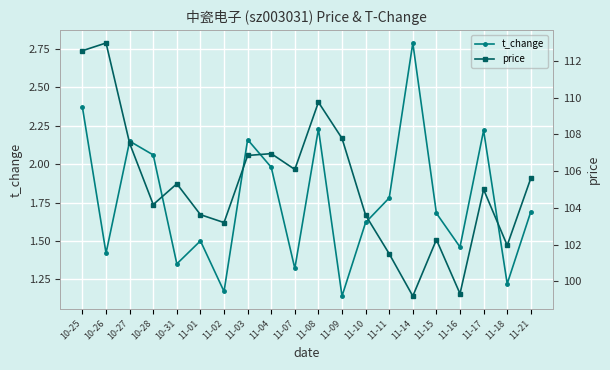

What is the total value across all series at 11-07?

107.4